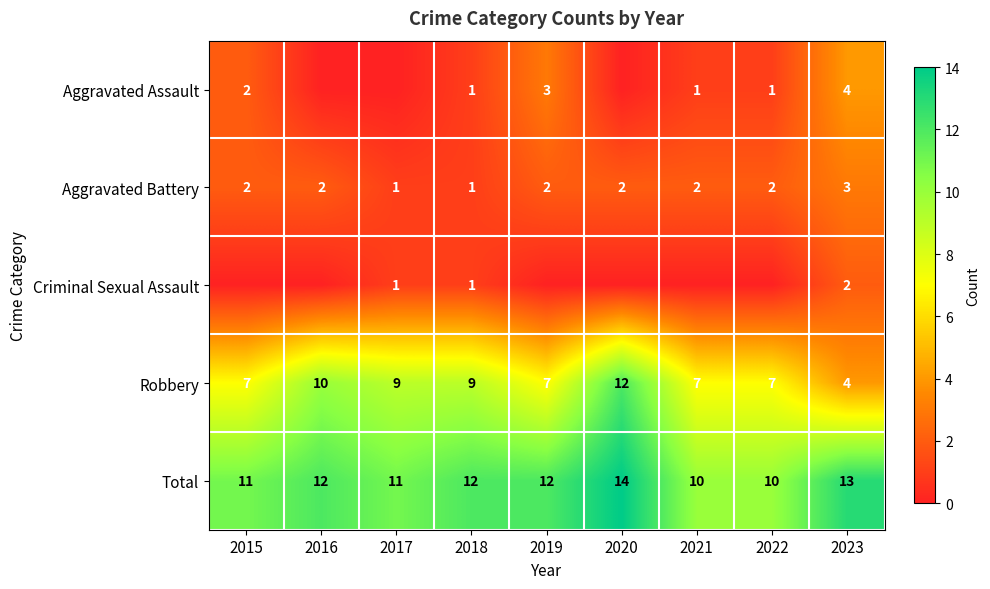

Is the value of Total at 2015 greater than the value of Aggravated Battery at 2021?

Yes